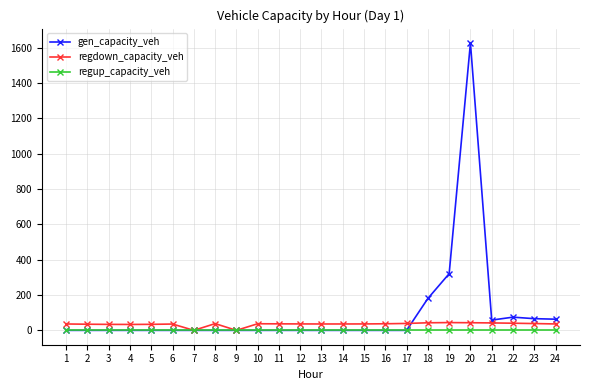

Rank the series by their average value, from highest to lowest.

gen_capacity_veh, regdown_capacity_veh, regup_capacity_veh